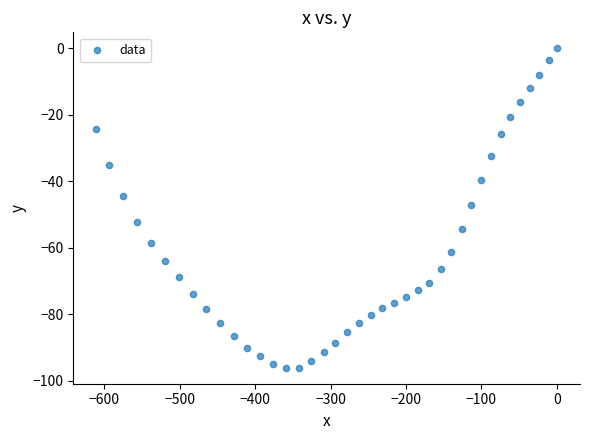

What is the range of X values (max minus min)?

610.4